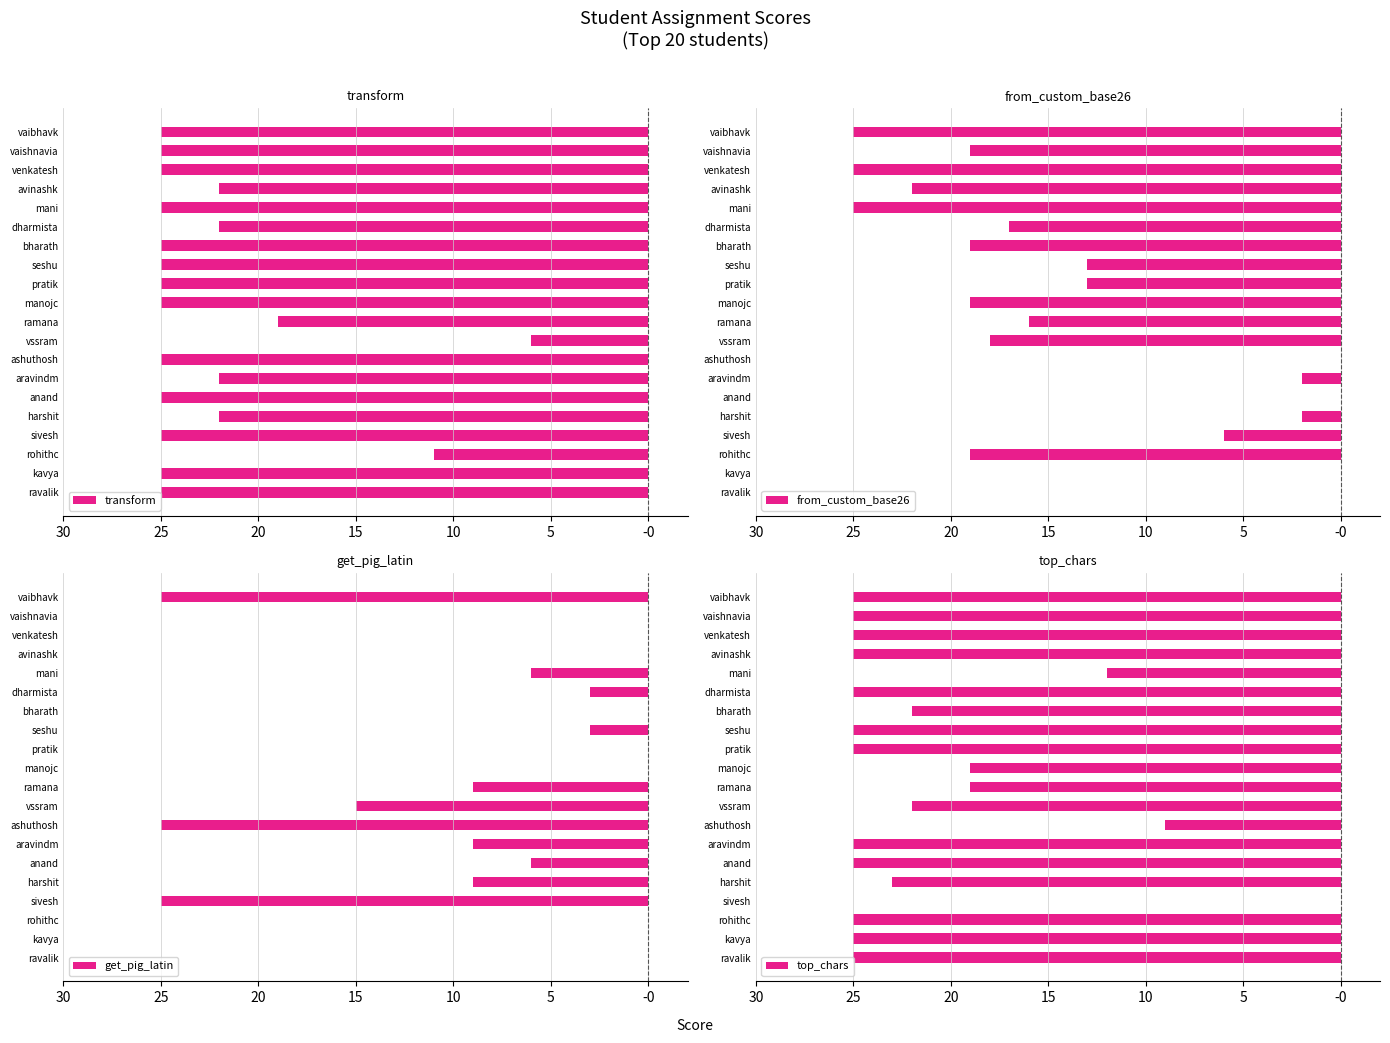

Which series has the largest total across all categories?

get_pig_latin